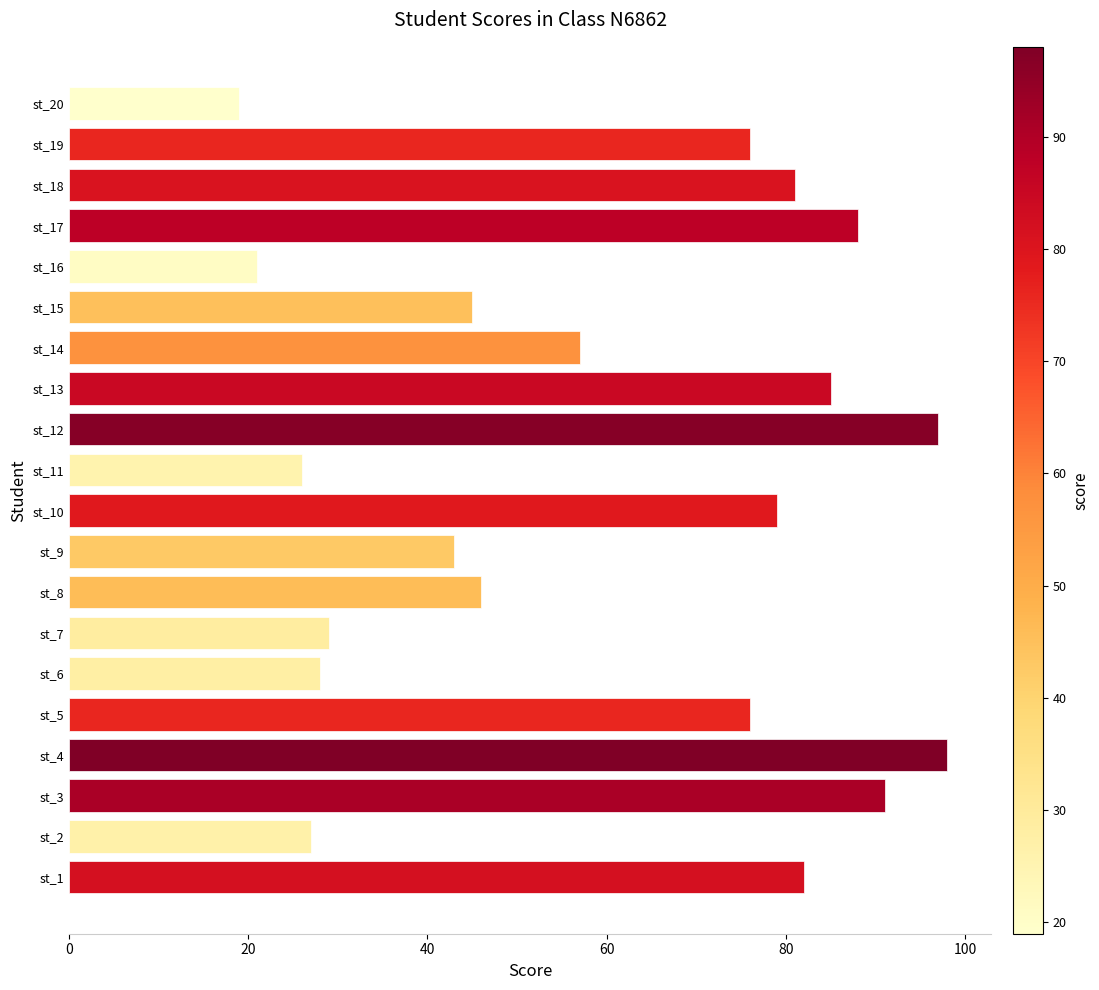

The value at st_12 is 55. True or false?

False